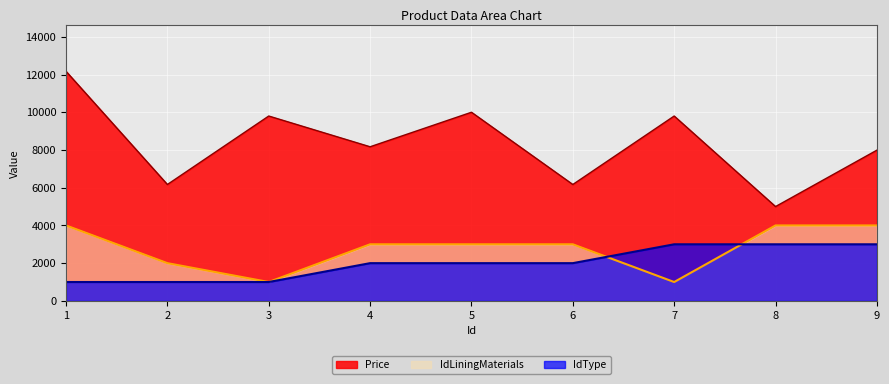

Reading right to left, what are all the values shown in this chart?

Price: 7990	5000	9800	6170	10000	8170	9800	6170	12170
IdLiningMaterials: 4000	4000	1000	3000	3000	3000	1000	2000	4000
IdType: 3000	3000	3000	2000	2000	2000	1000	1000	1000